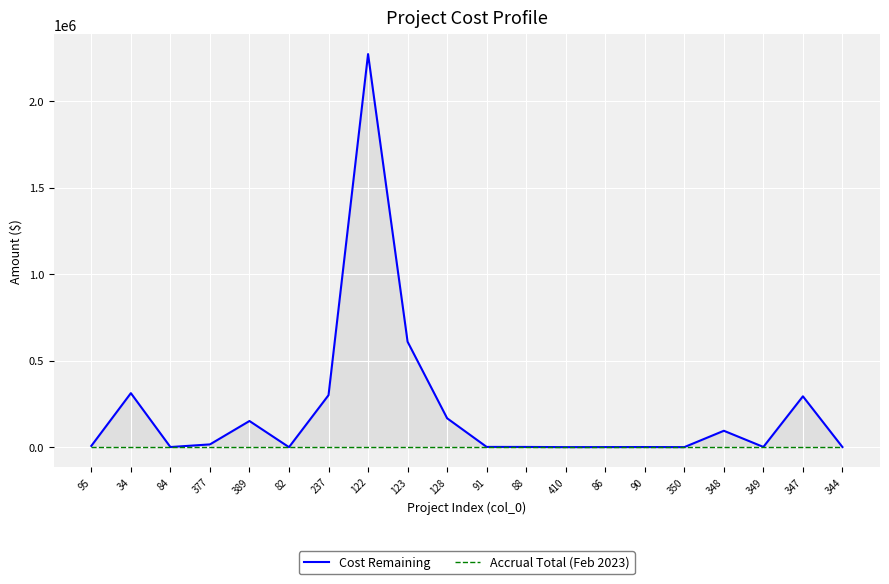

True or false: Cost Remaining has more than 2 points higher than both neighbors.

True